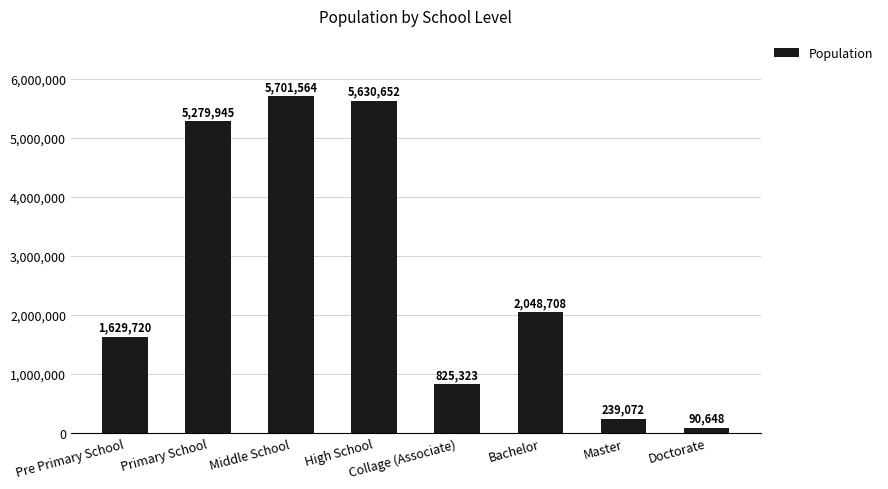

The value at Primary School is 5279945. True or false?

True